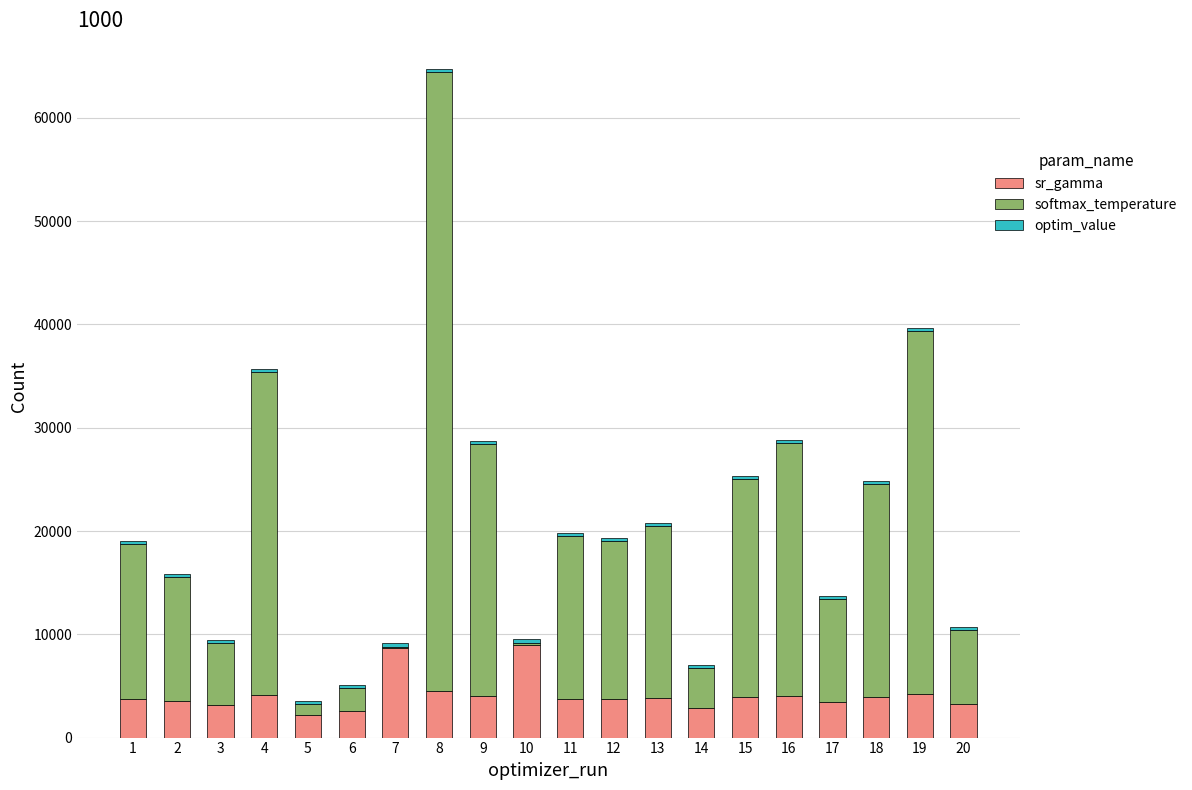

Is it true that sr_gamma equals 1732.4 at 15?

False